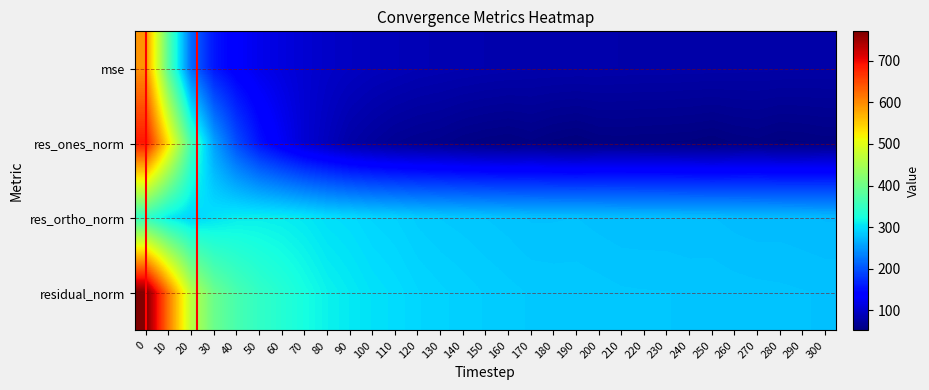

At how many categories does at least one series exceed 415?

3